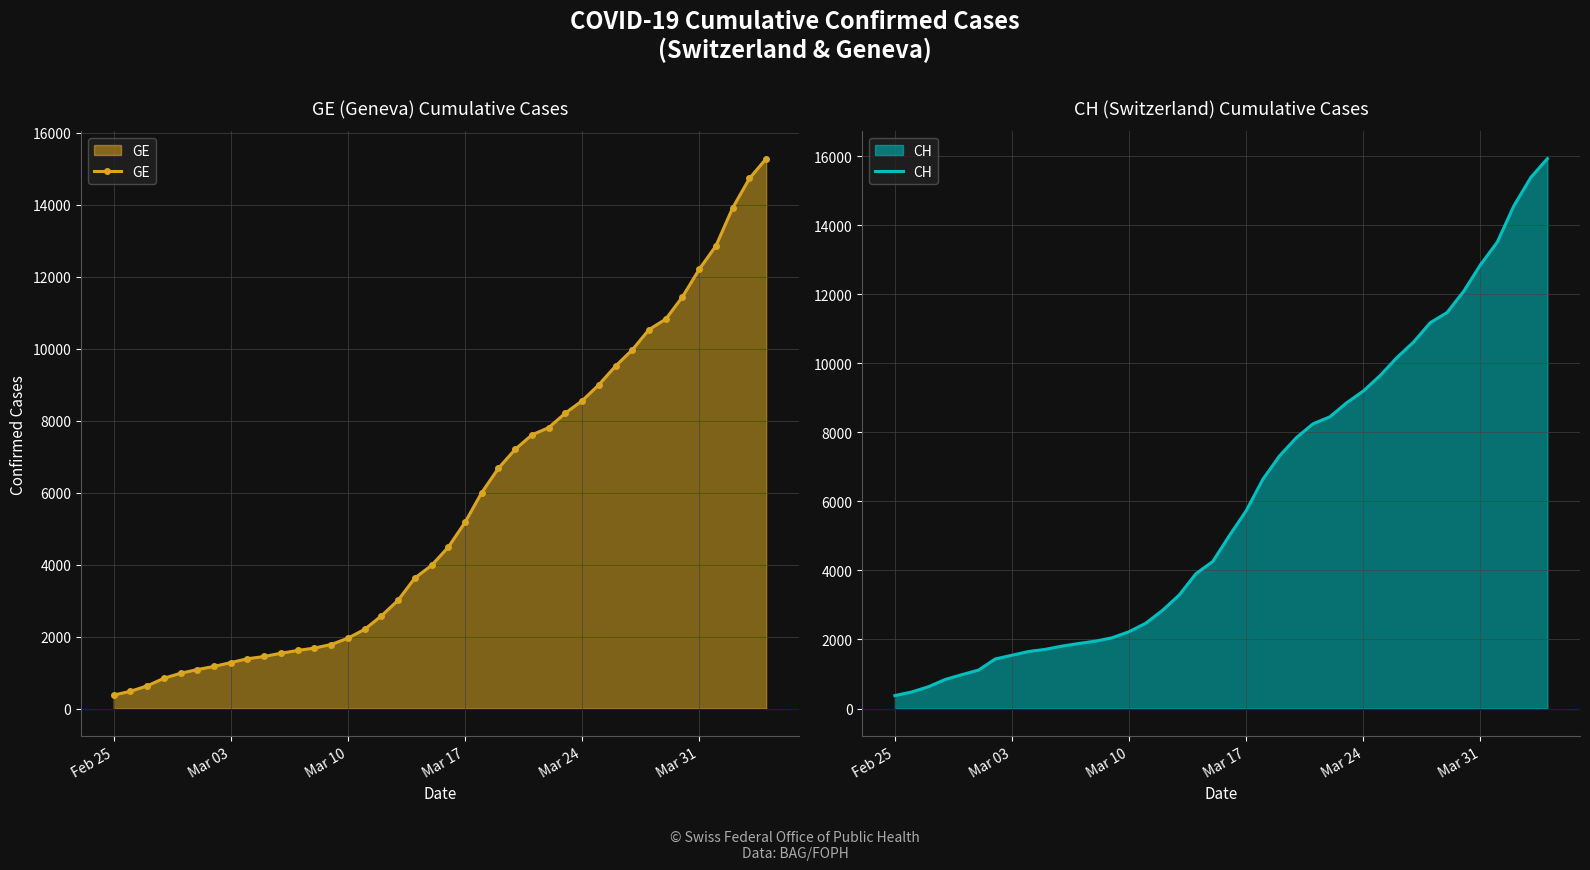

How many values in the GE series are below 4485?

20